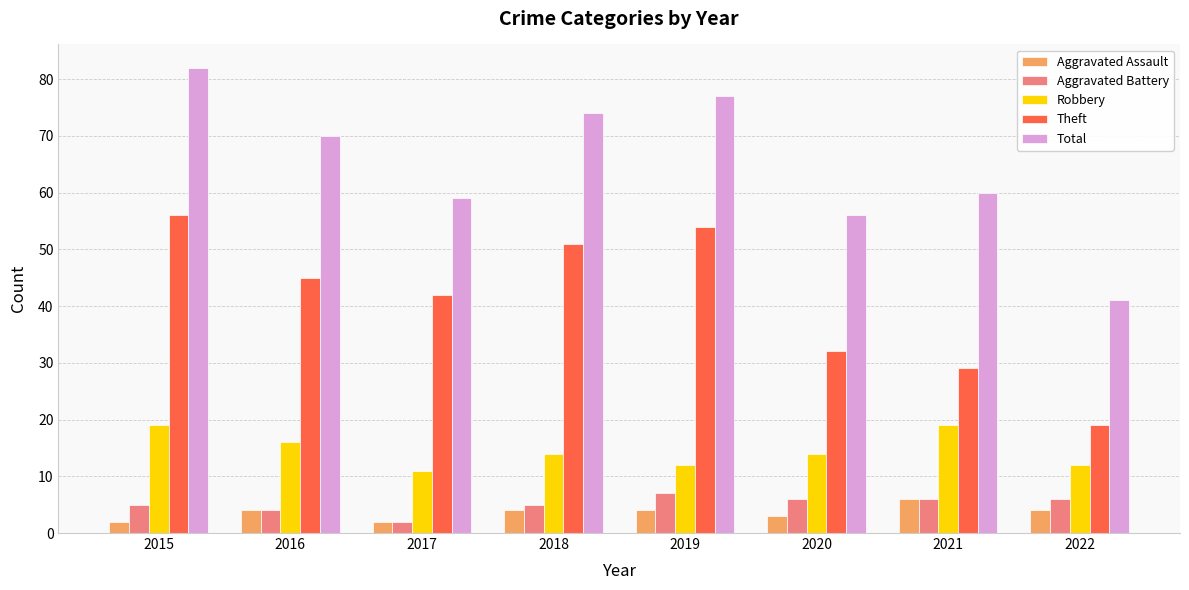

At which category does the chart reach its peak across all series?

2015